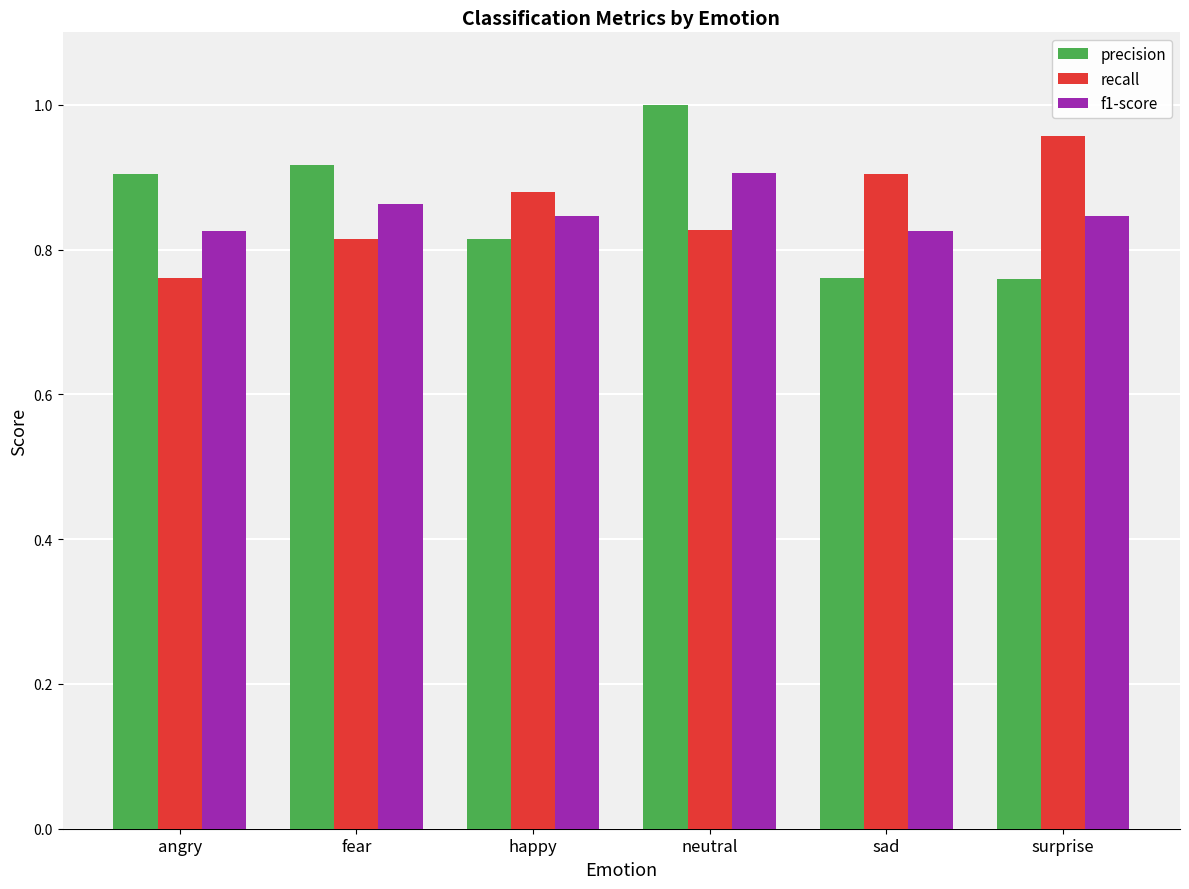

The value of recall at fear is 0.5. True or false?

False